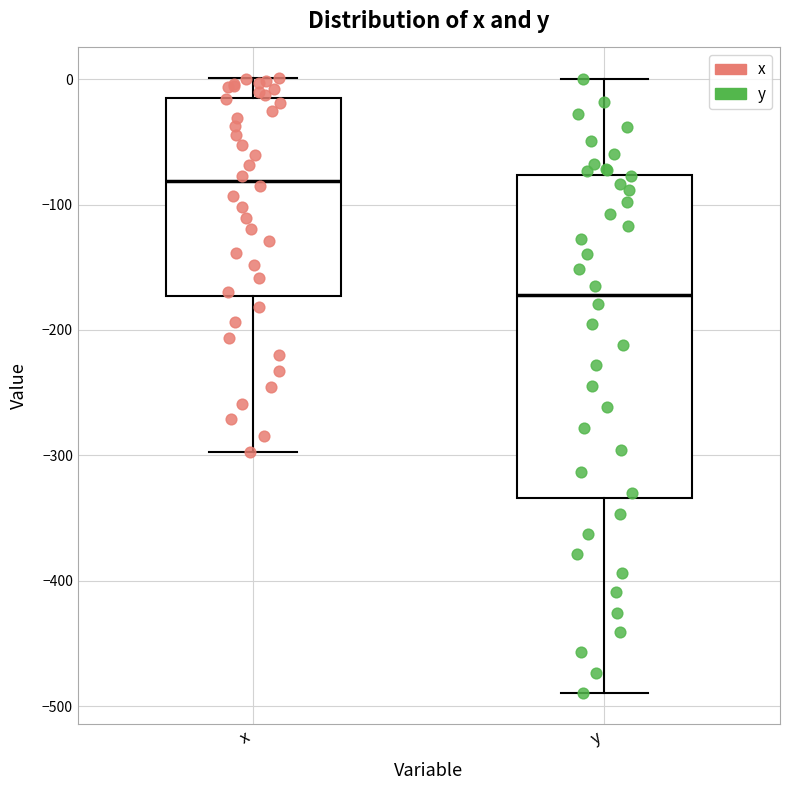

Comparing the boxes themselves (not the whiskers), which one is the tallest?

y